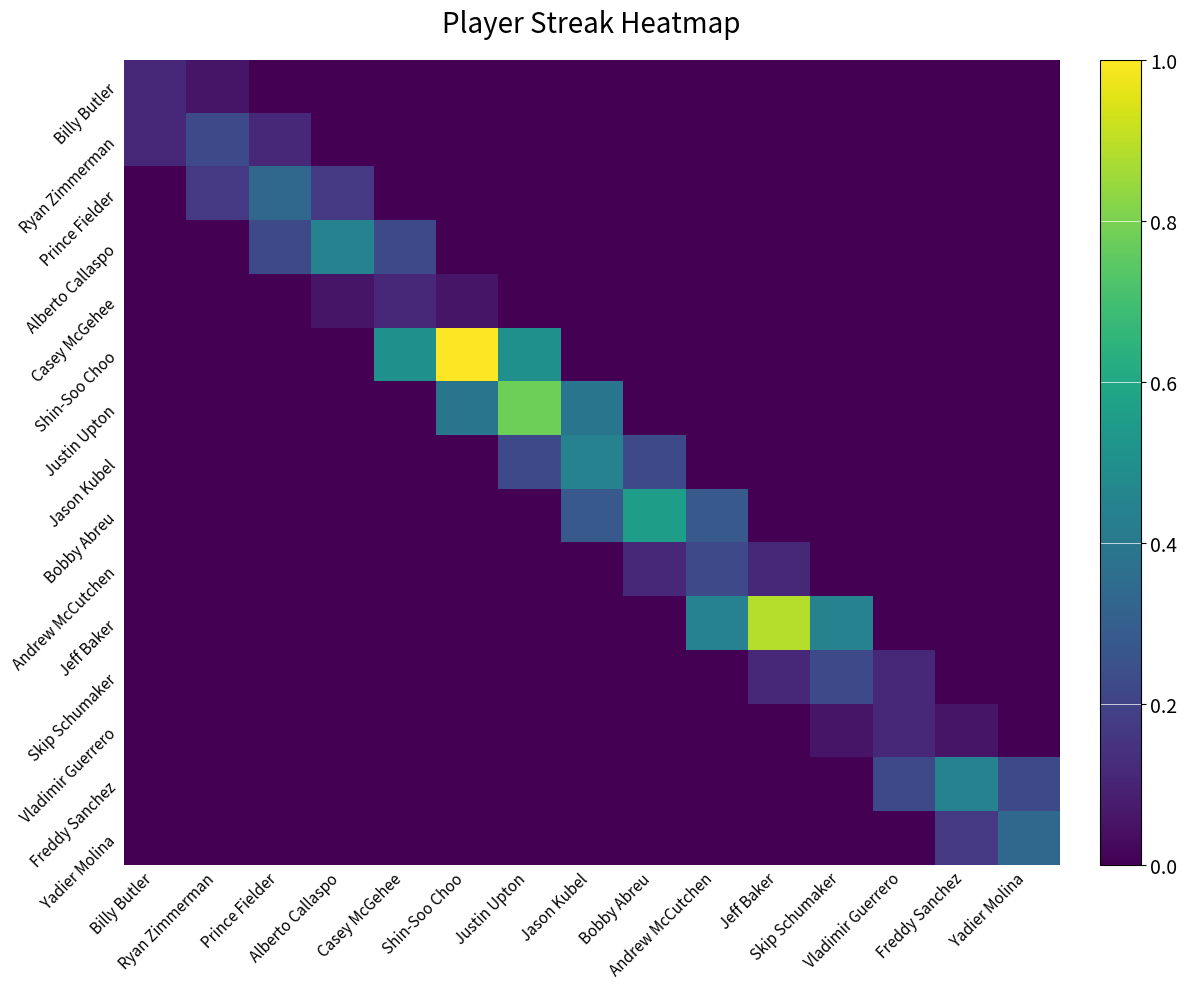

Which series has the largest total across all categories?

Shin-Soo Choo